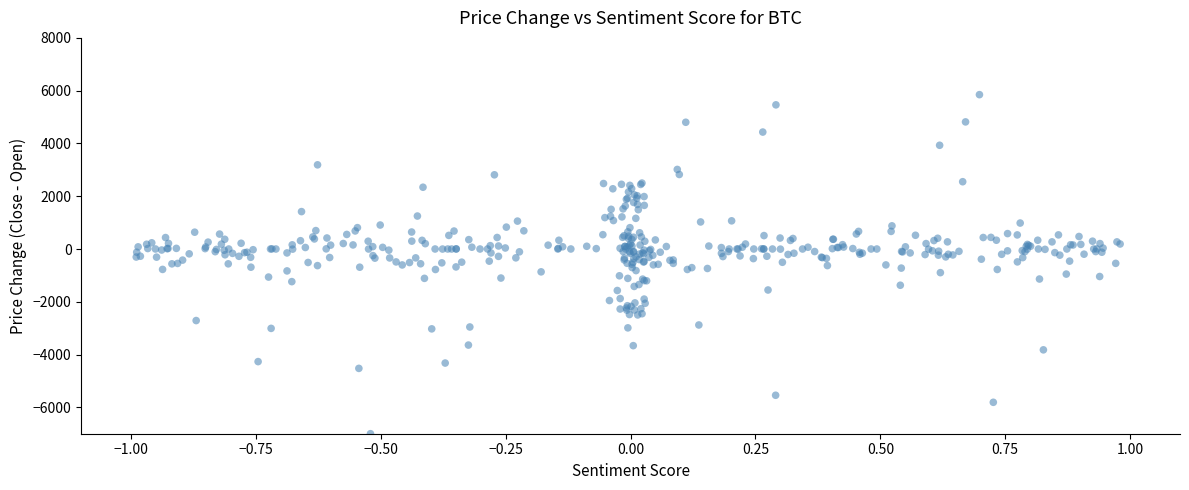

What is the range of X values (max minus min)?

2.0